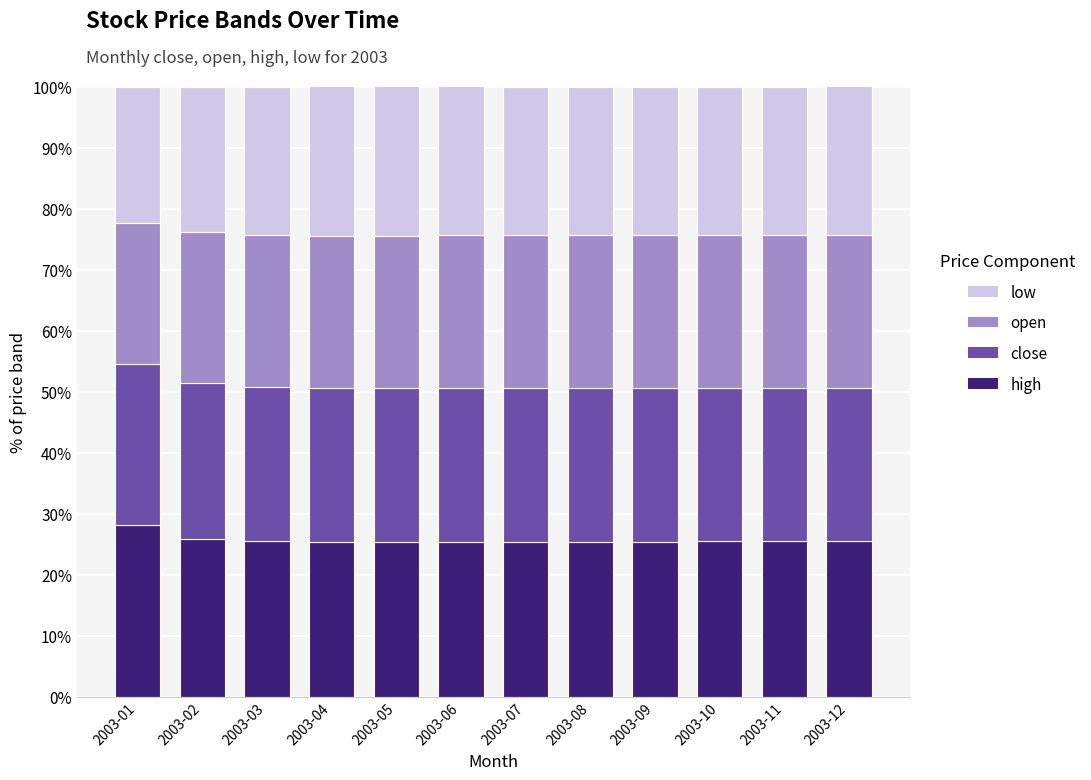

Is it true that high equals 7.8 at 2003-08?

False